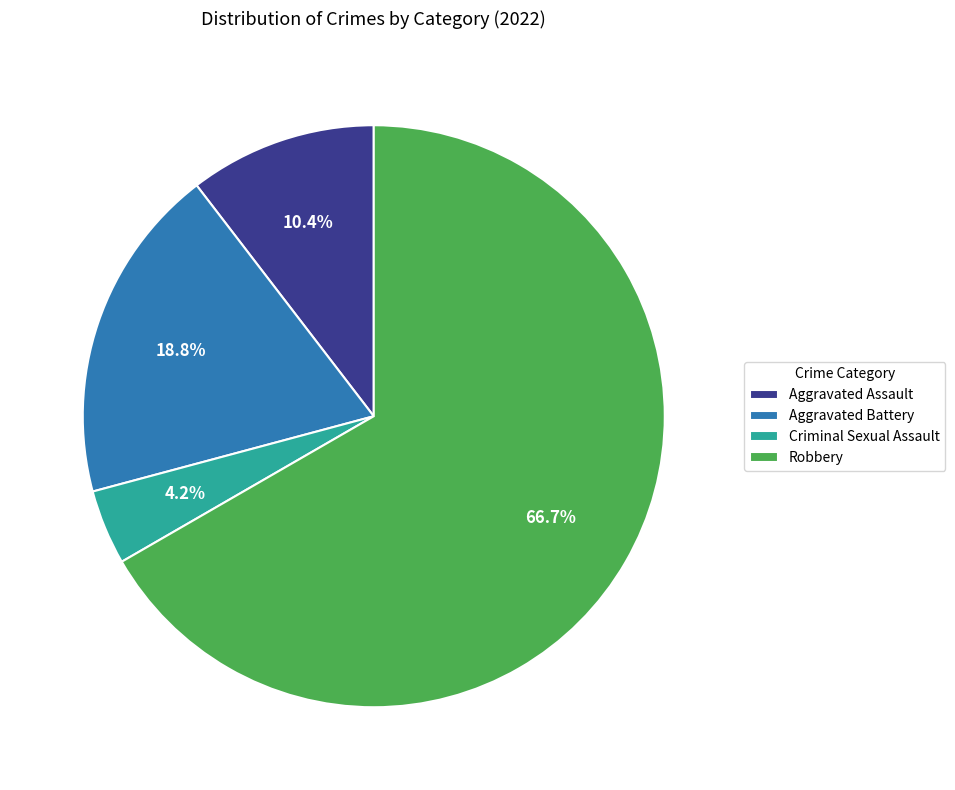

Approximately how many times larger is the value at Aggravated Assault compared to Criminal Sexual Assault?

2.5